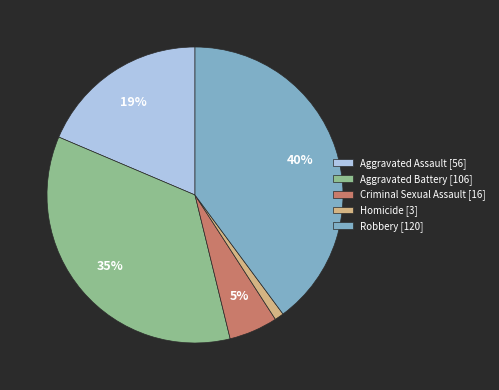

To the nearest percent, what portion does Robbery represent?

40%